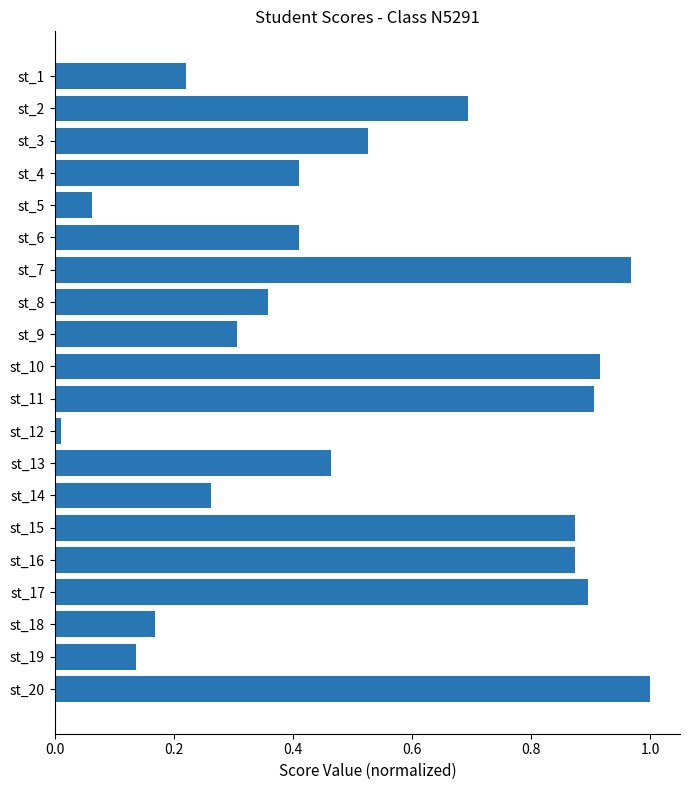

What is the sum of the values at st_9 and st_14?

0.6